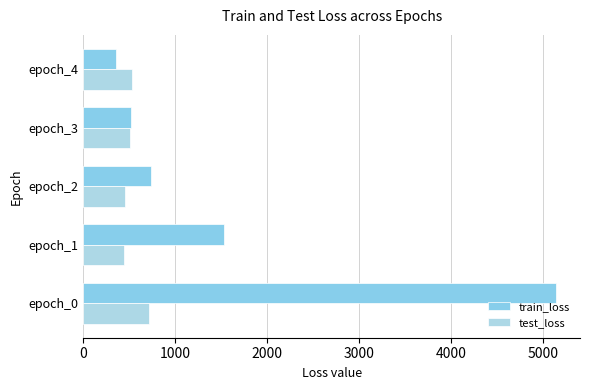

What is the value of the train_loss bar at the 5th from the left?

357.5